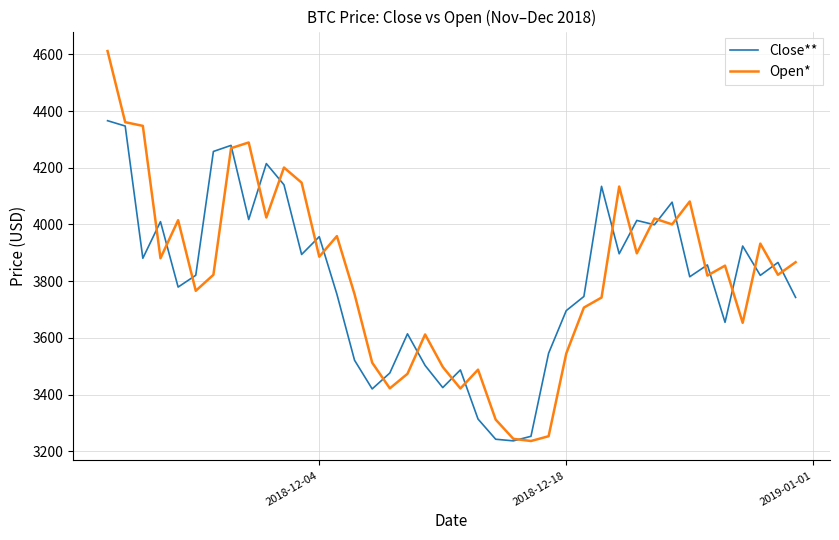

What is the smallest value displayed?

3236.3